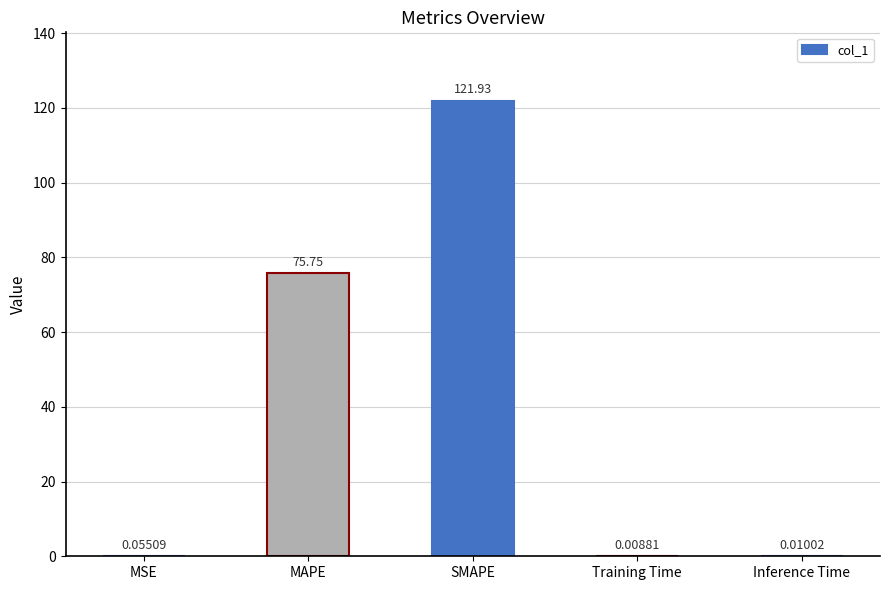

What is the sum of the values at SMAPE and MAPE?

197.7